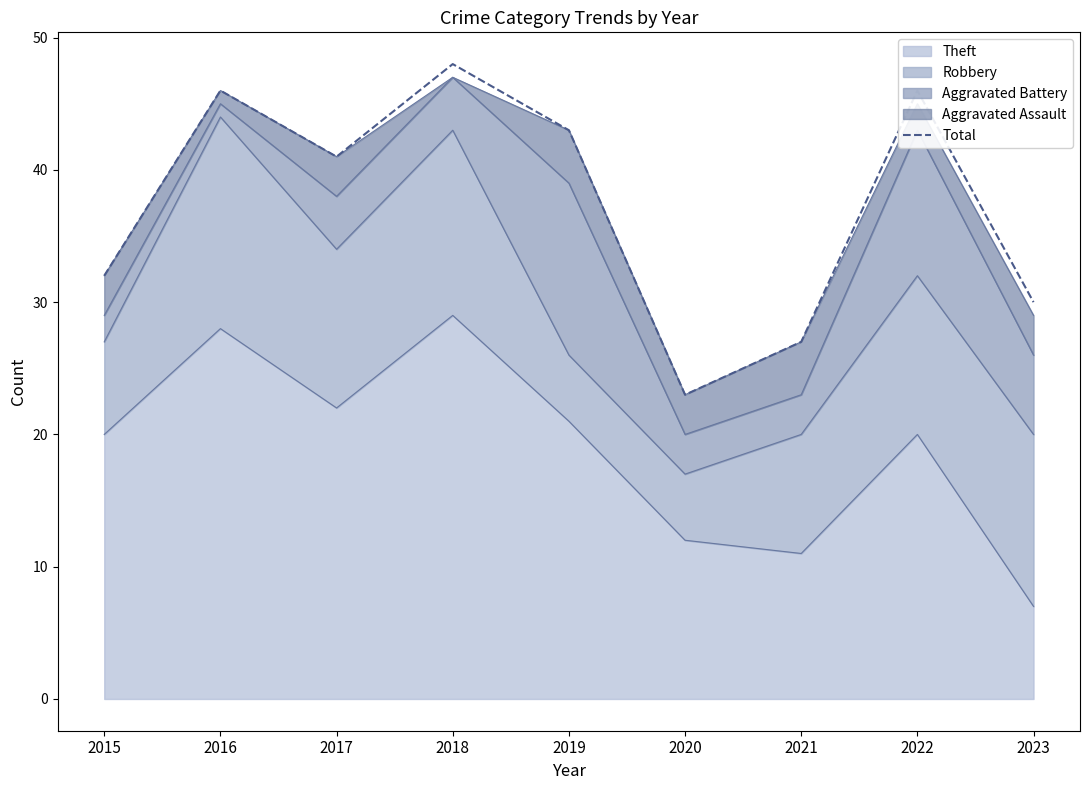

Which category has the highest value across all series?

2018